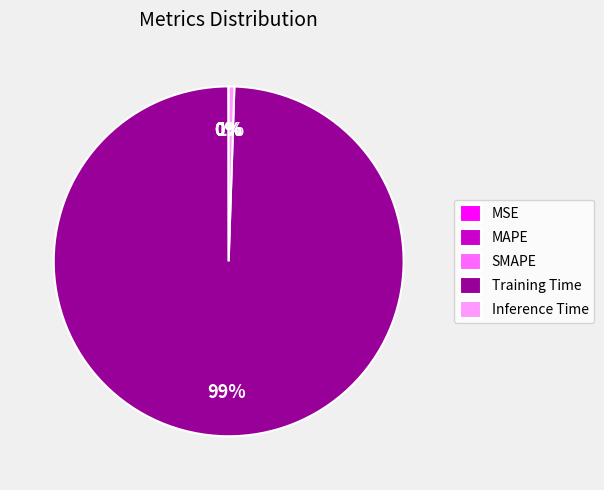

Which category accounts for the majority?

Training Time